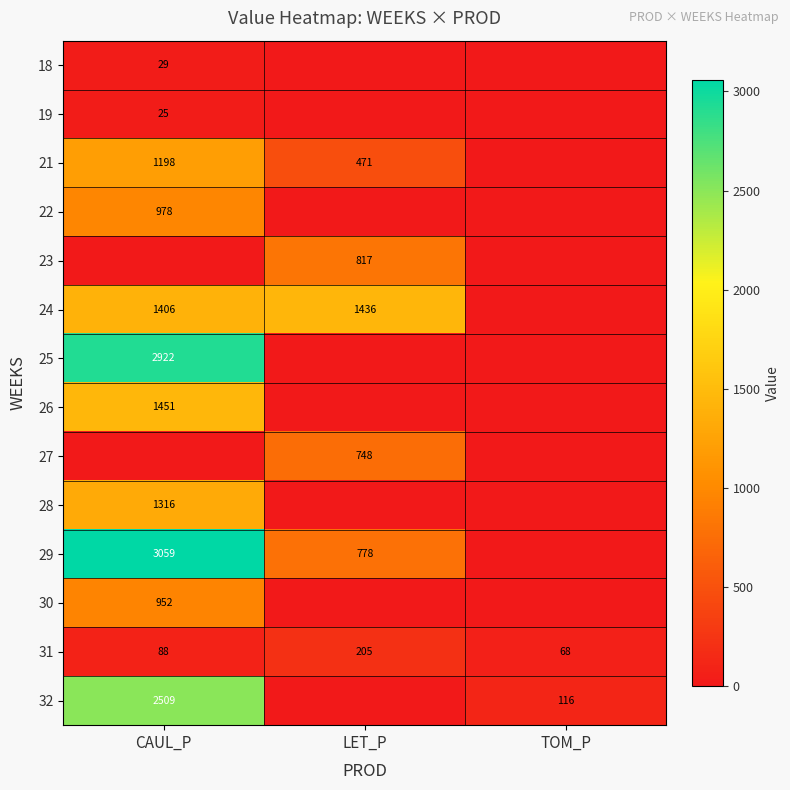

True or false: 31 has a value of 23 at TOM_P.

False